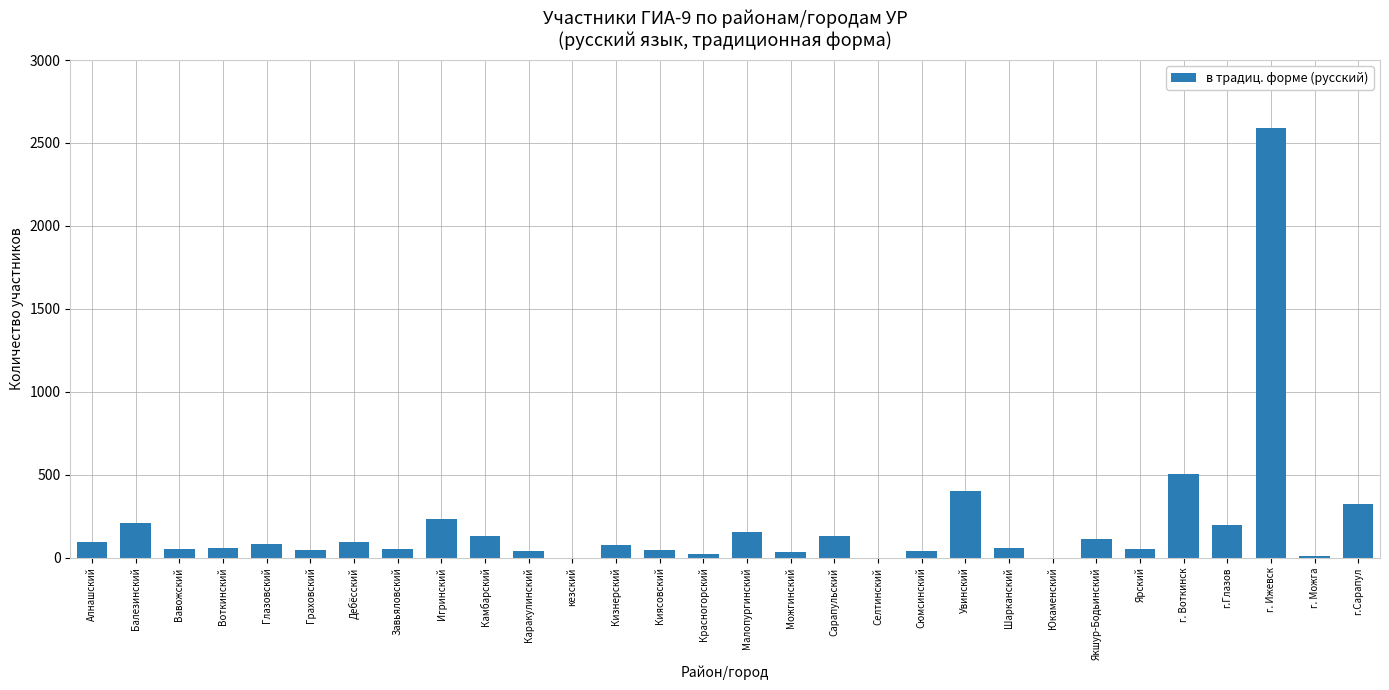

How many distinct data groups are displayed?

1